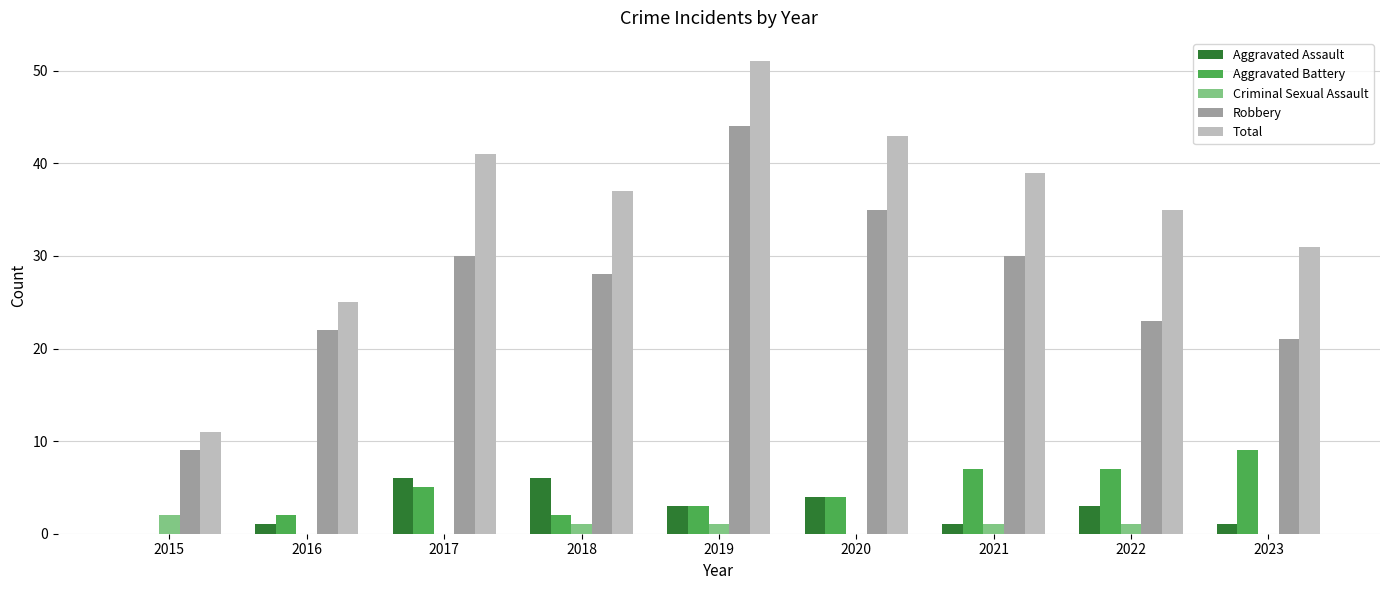

The Aggravated Assault series shows 3 at 2018. True or false?

False